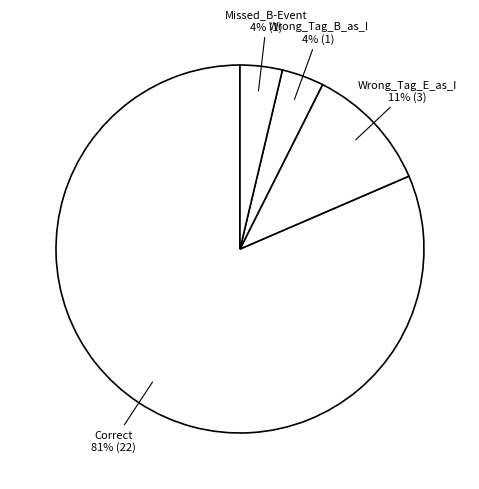

To the nearest percent, what is the average slice percentage?

25%